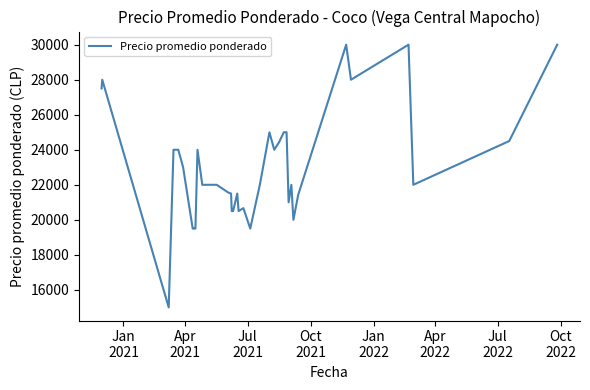

What is the difference between the maximum and minimum values?

15000